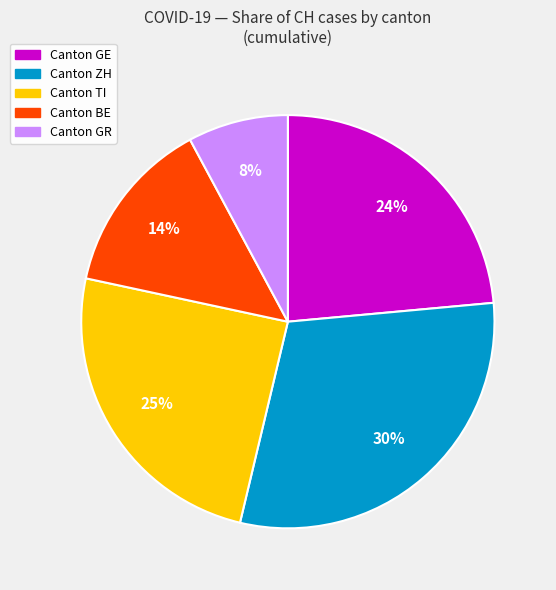

Count the number of slices in the pie.

5